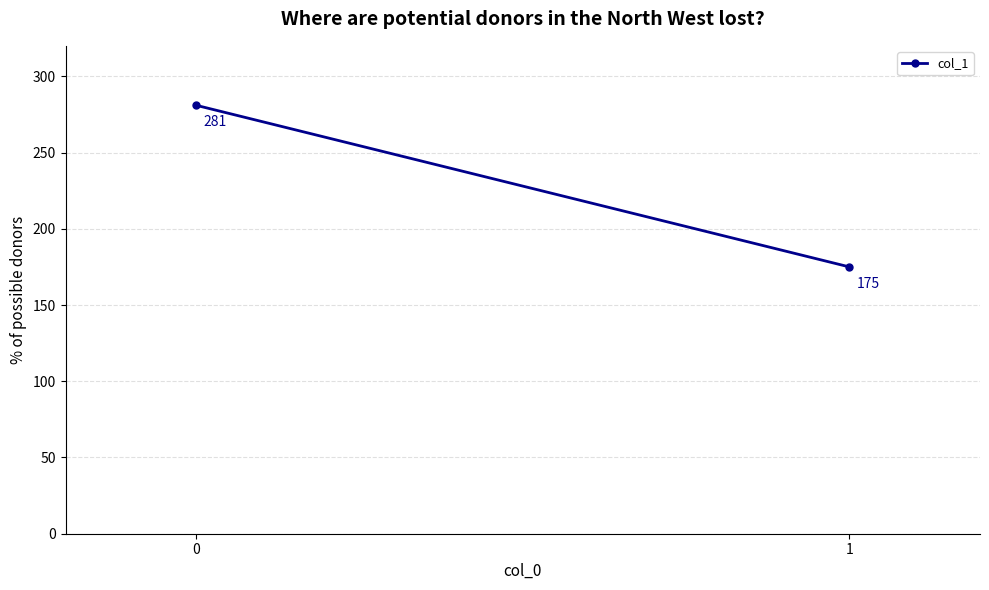

The value at 1 is 175. True or false?

True